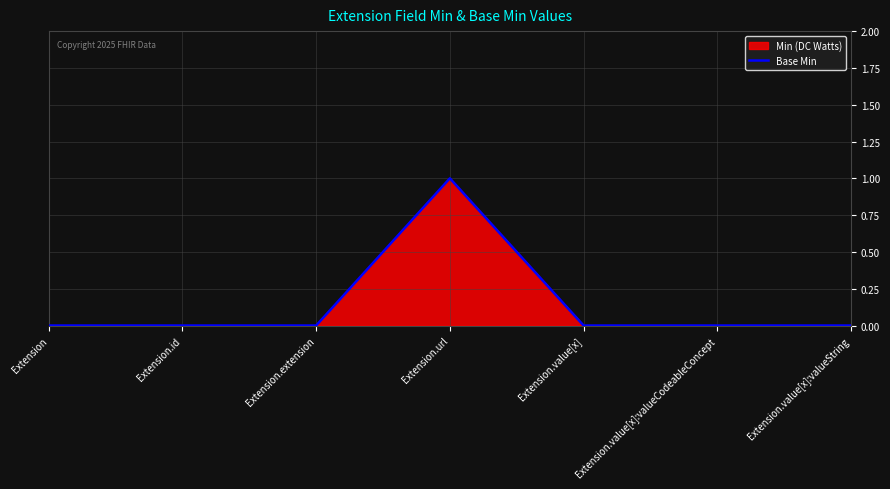

How many lines are shown in the chart?

1